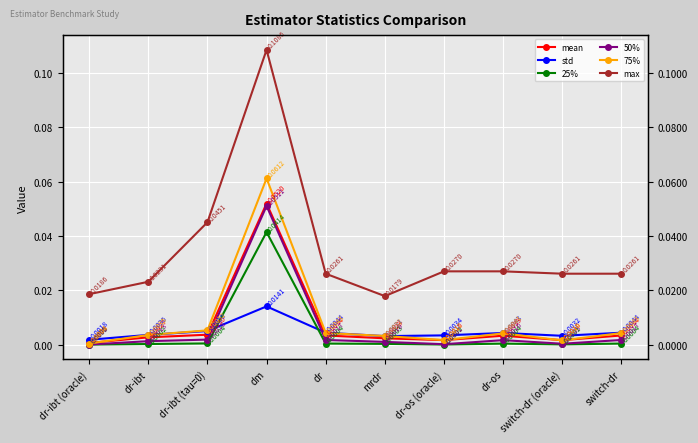

What is the sum of the max values at dr and switch-dr (oracle)?

0.1